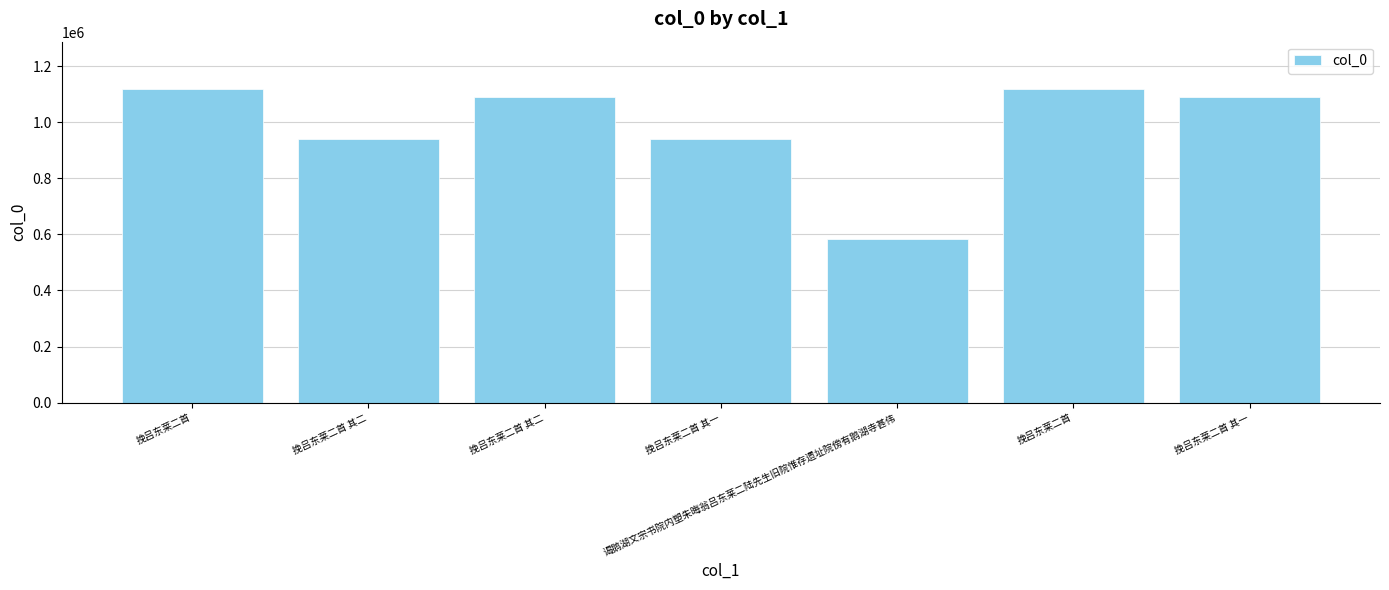

Are the bars horizontal?

No